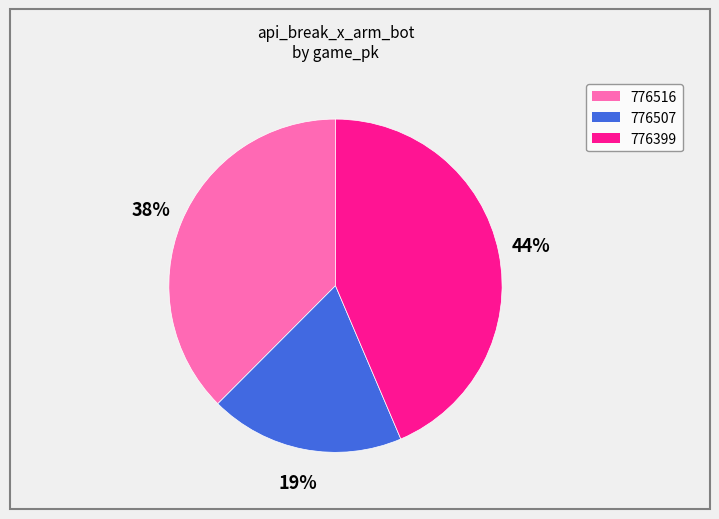

Which slice is the largest?

776399